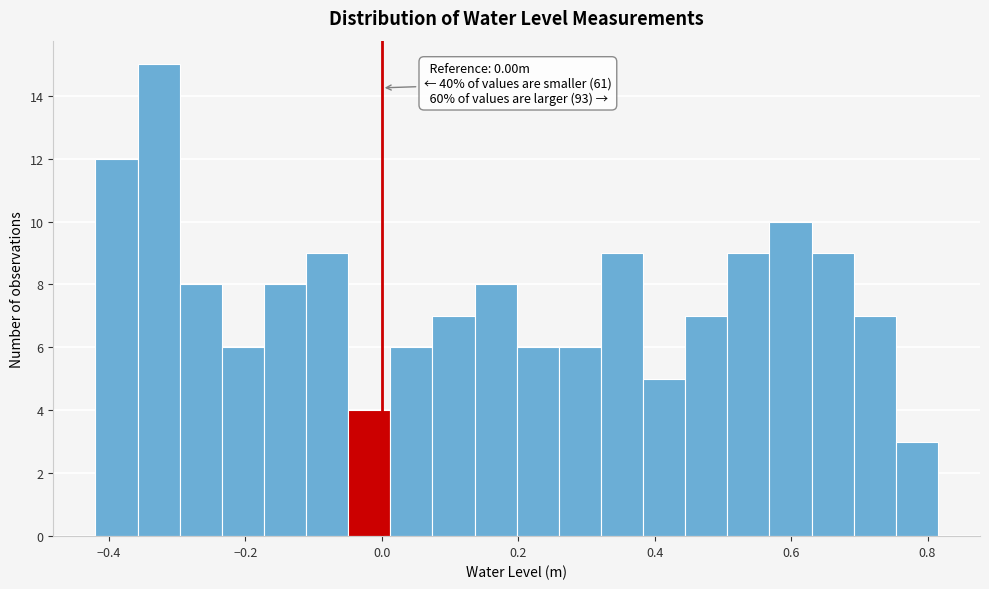

Around what value on the x-axis is the tallest bar? Give the approximate position of its centre, as read against the axis.

-0.32